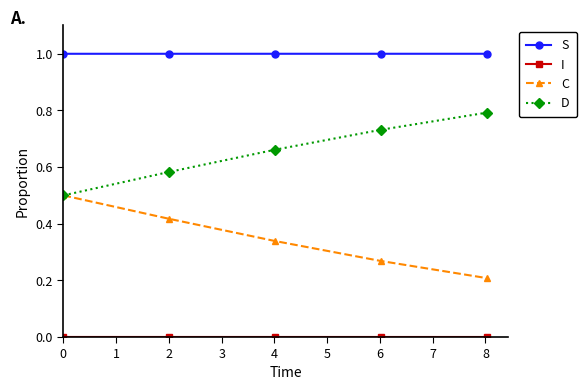

Which series has the largest total across all categories?

S